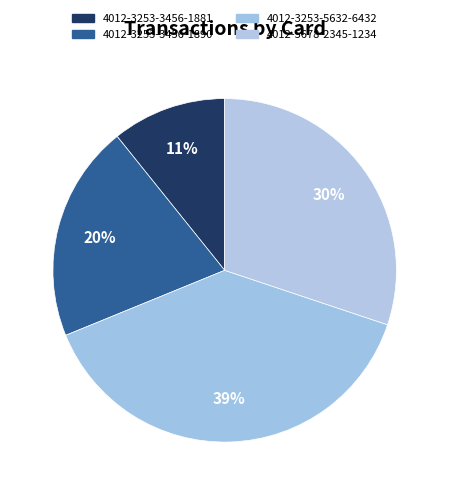

Is there a majority slice in this chart?

No